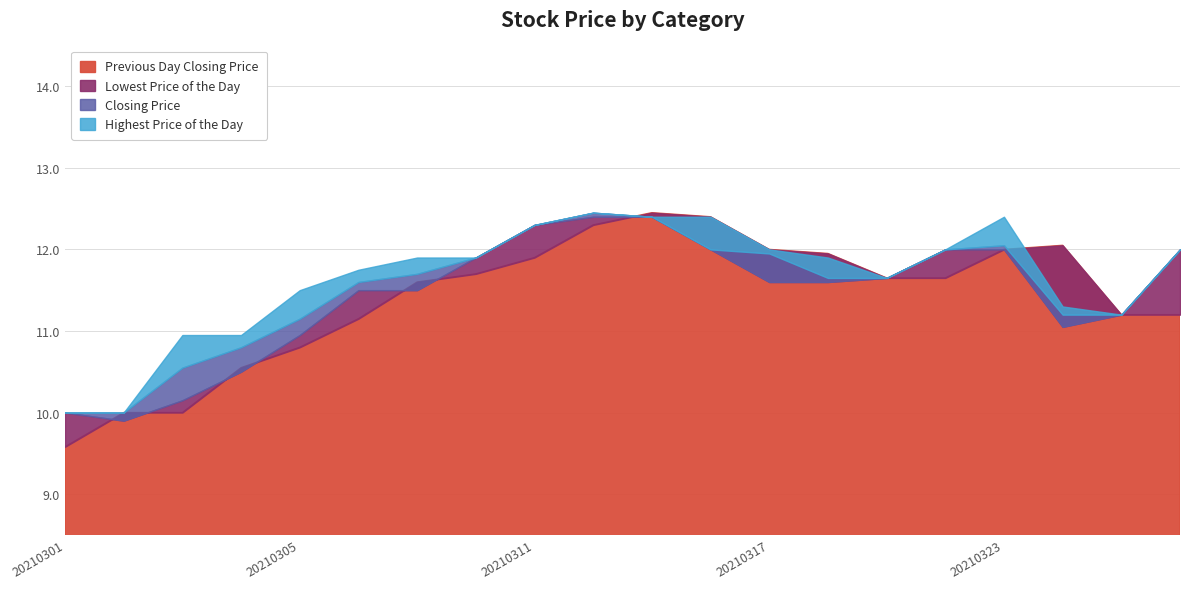

What is the value of the Previous Day Closing Price point at the 19th from the left?

11.2